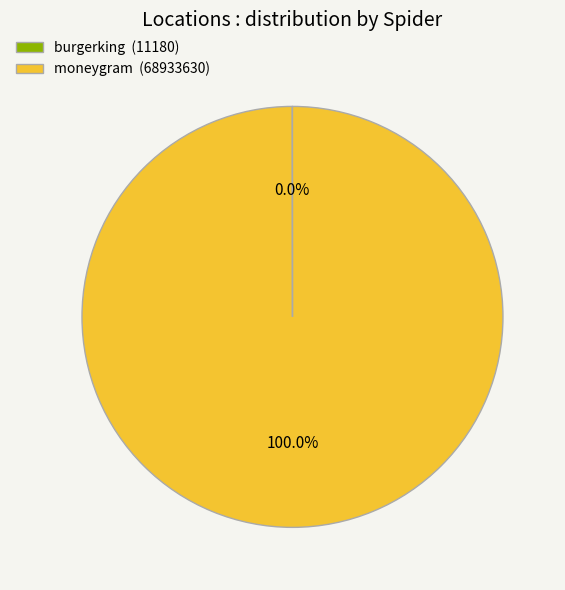

To the nearest percent, what is the average slice percentage?

50%